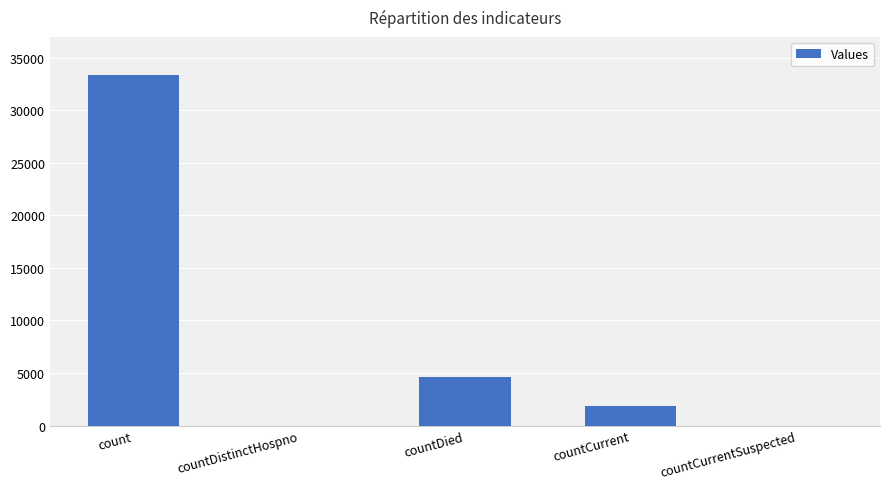

What is the sum of the values at countCurrent and count?

35258